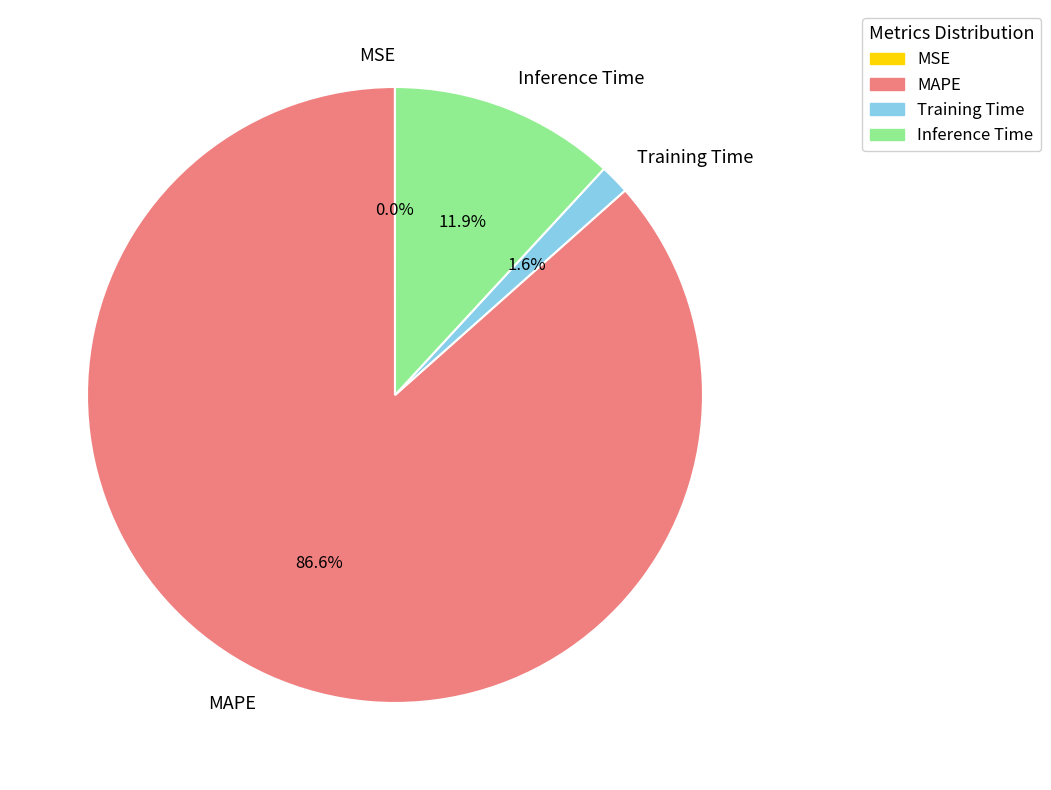

Which slice represents more than half of the pie?

MAPE